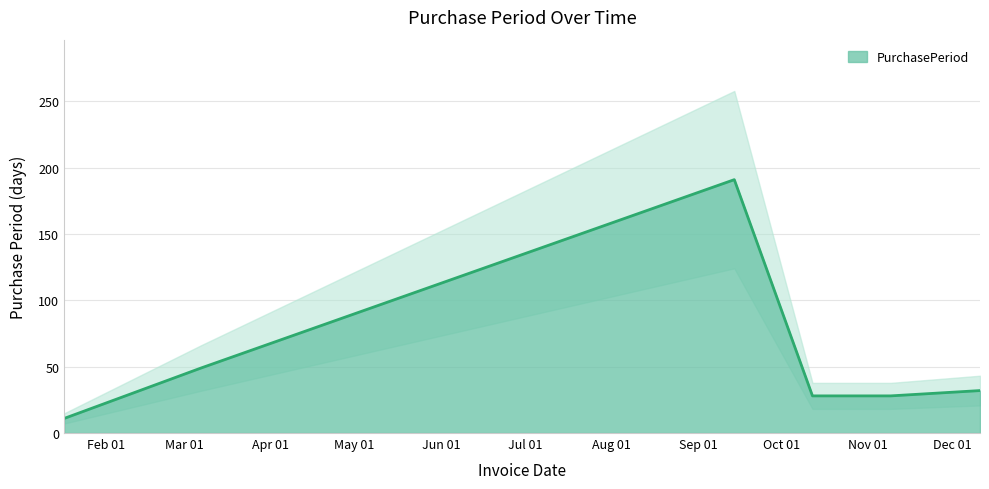

How many values exceed 32?

2